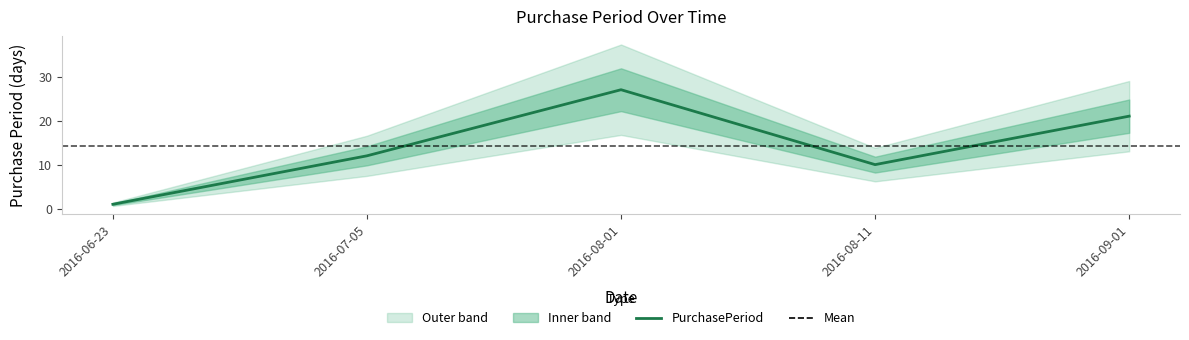

Count the number of data series in this chart.

1